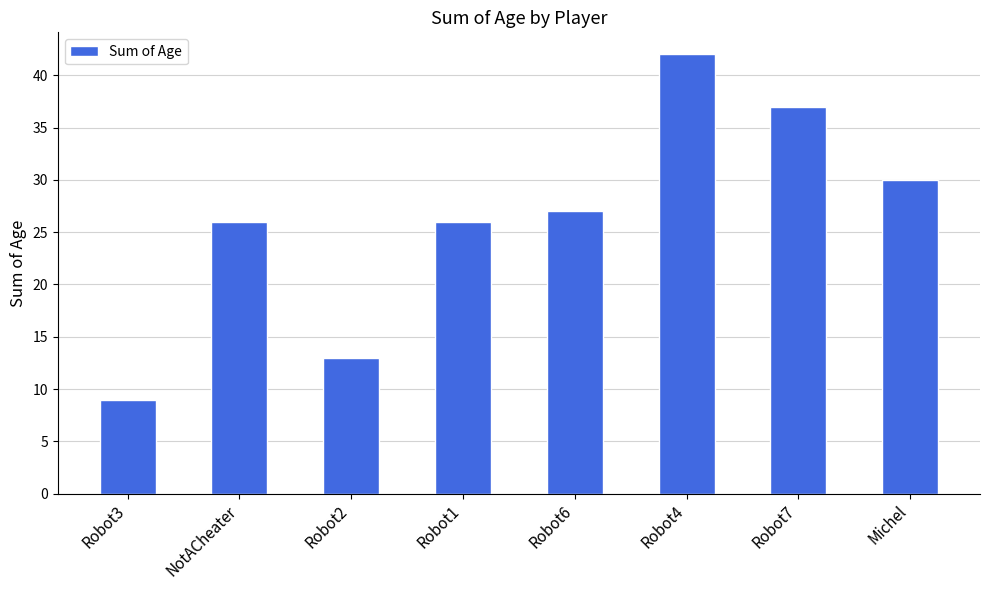

Reading left to right, extract all data points from this chart.

9	26	13	26	27	42	37	30